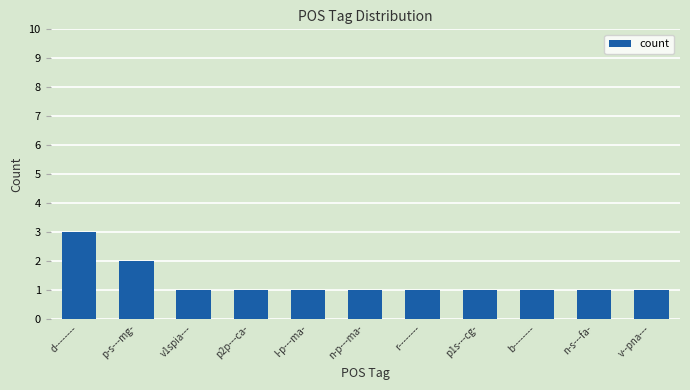

Which label corresponds to the largest value in the chart?

d--------